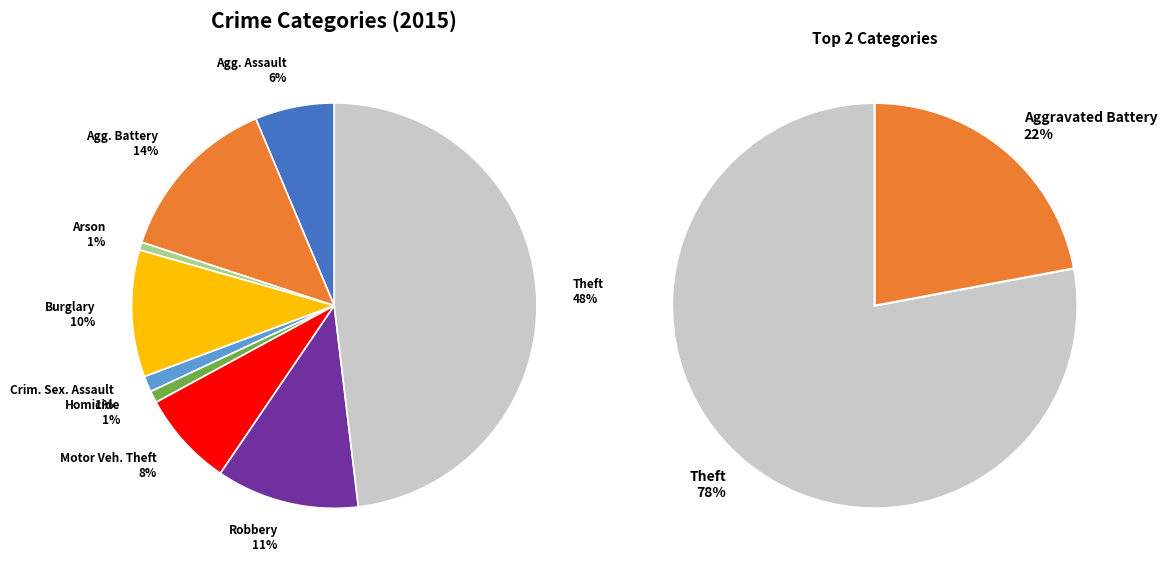

Does Robbery account for over 50% of the chart?

No